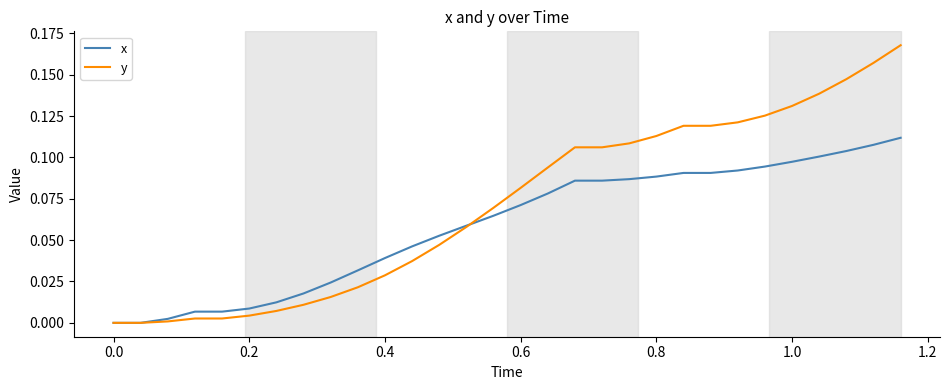

Which series has the largest total across all categories?

y